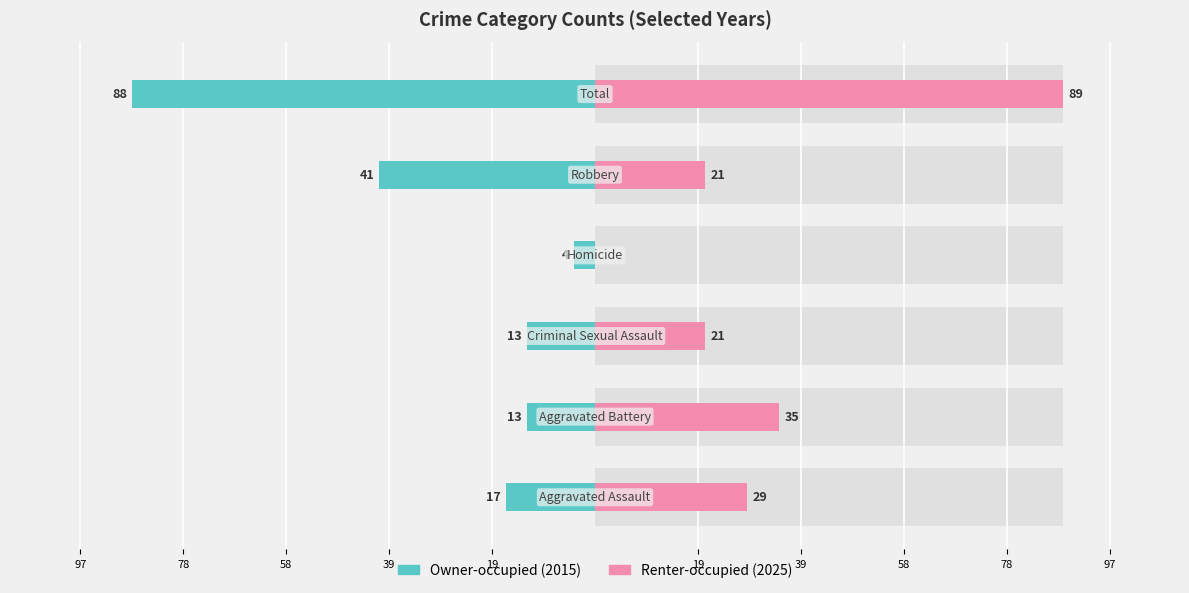

What is the average value of the Renter-occupied series?

32